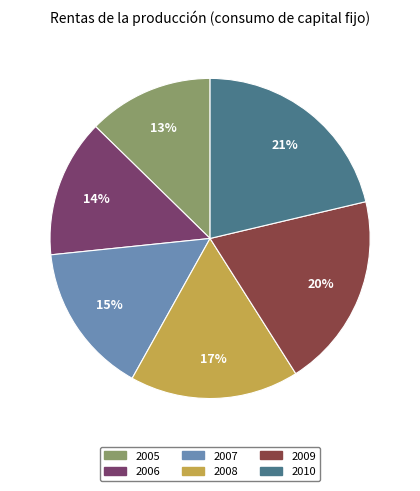

Combined, do 2008 and 2010 account for over 50%?

No